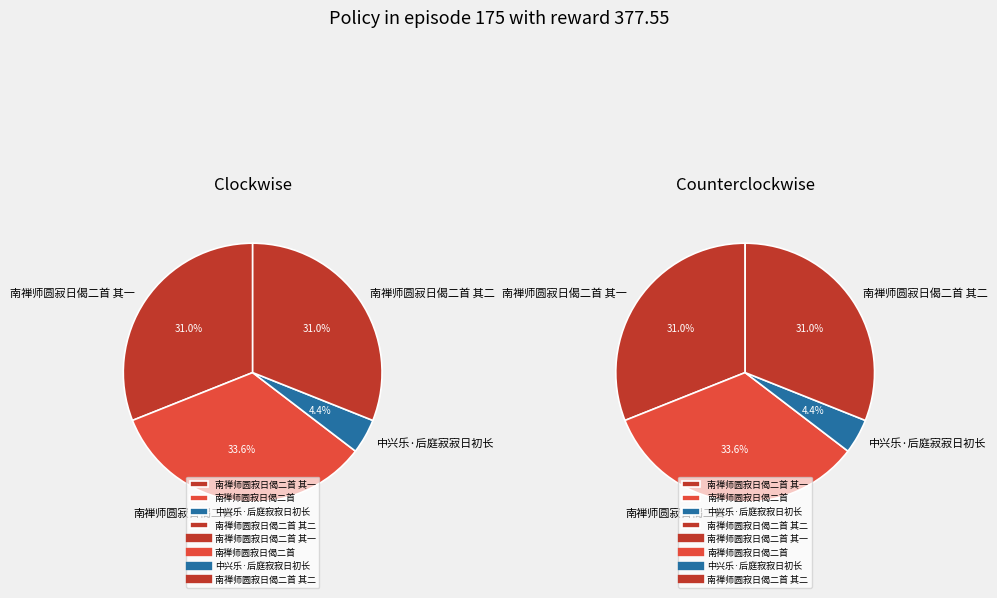

What is the ratio of the value at 南禅师圆寂日偈二首 其二 to the value at 南禅师圆寂日偈二首?

0.9